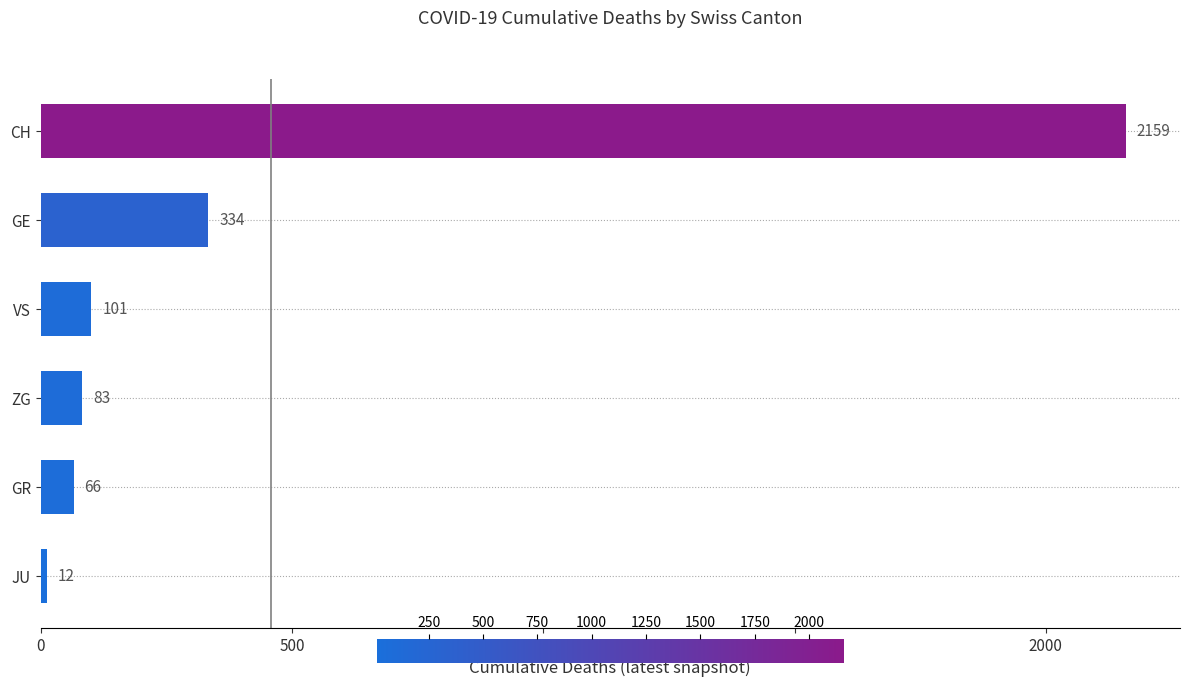

What is the smallest value displayed?

12